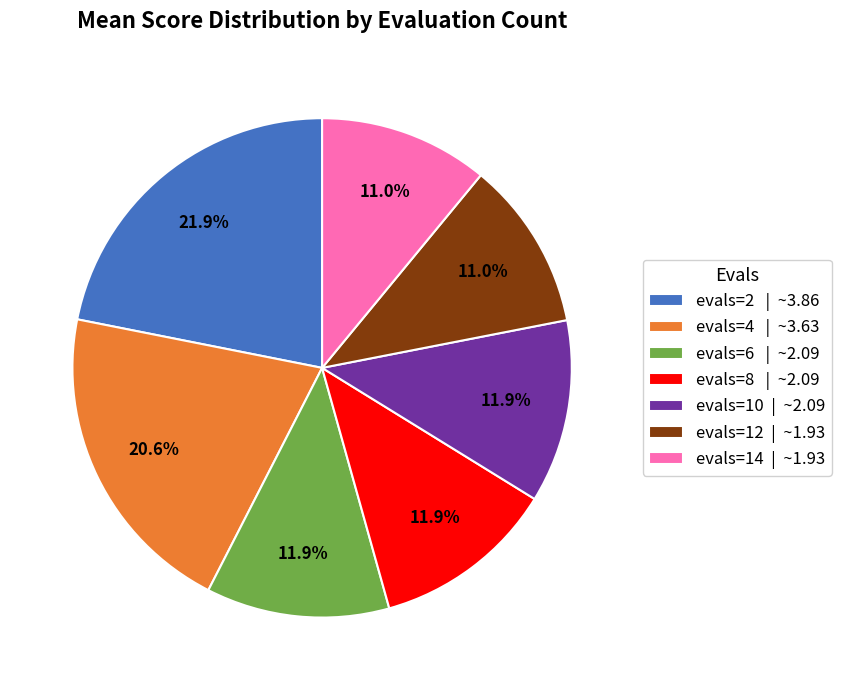

Do evals=4 and evals=14 together represent more than half of the pie?

No